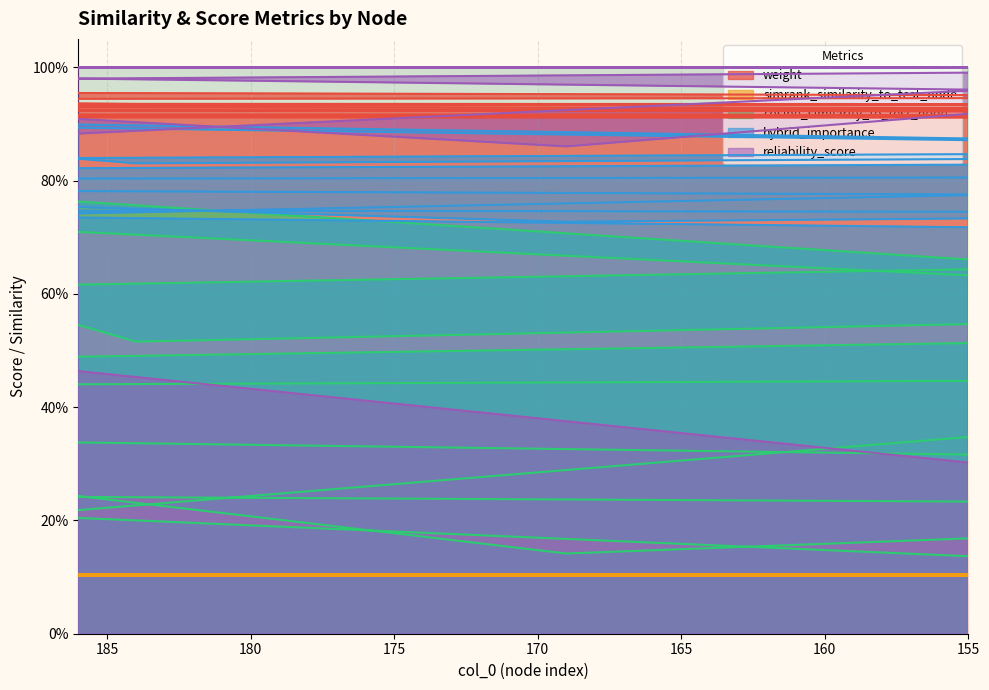

Which series ends up on top after the final intersection of reliability_score and hybrid_importance?

reliability_score